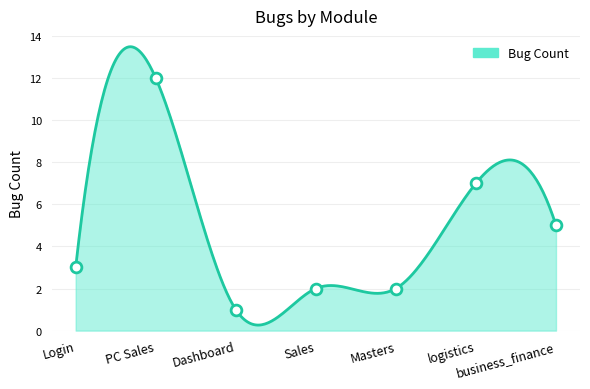

Approximately how many times larger is the value at Masters compared to logistics?

0.3